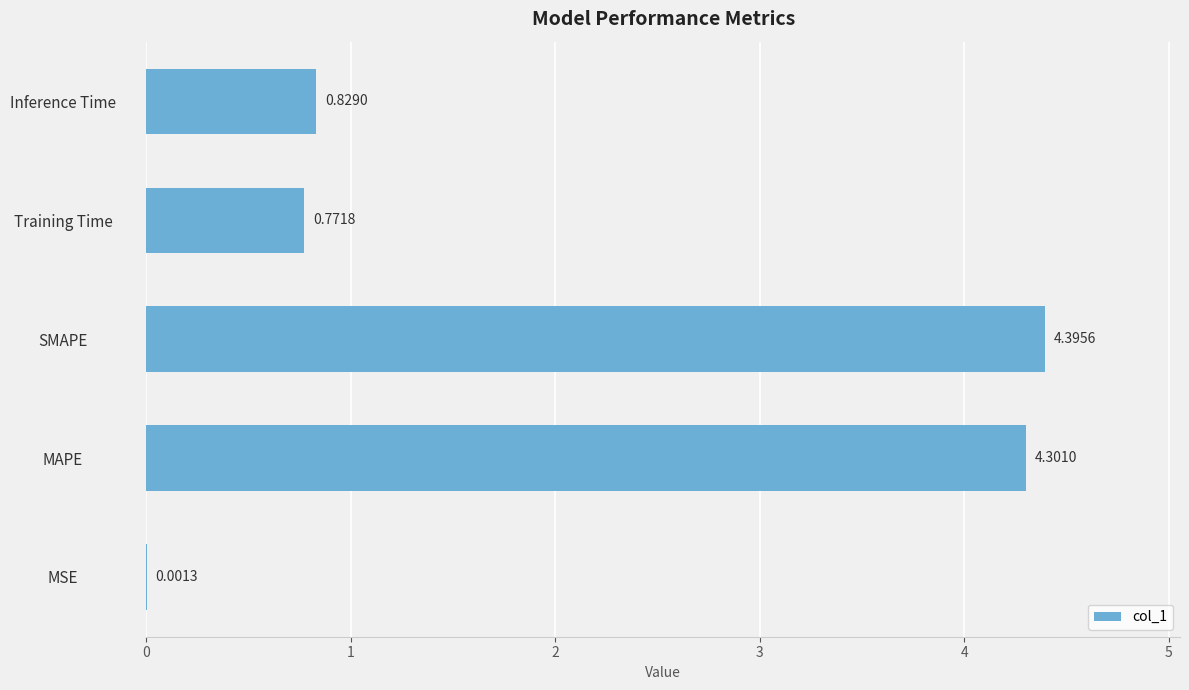

What is the change in value from MSE to SMAPE?

+4.4